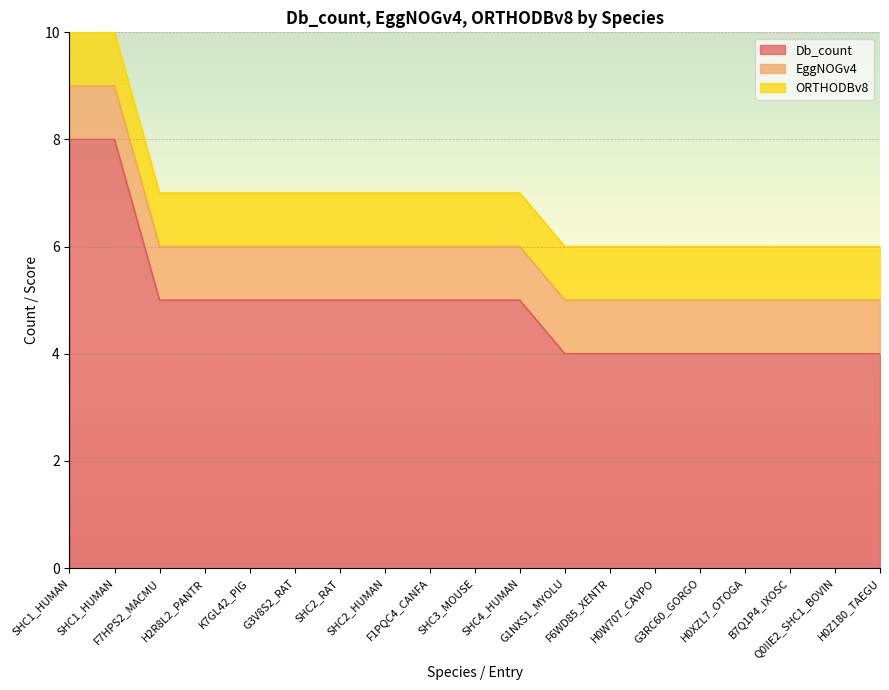

What is the value of the ORTHODBv8 point at the 17th from the left?

1